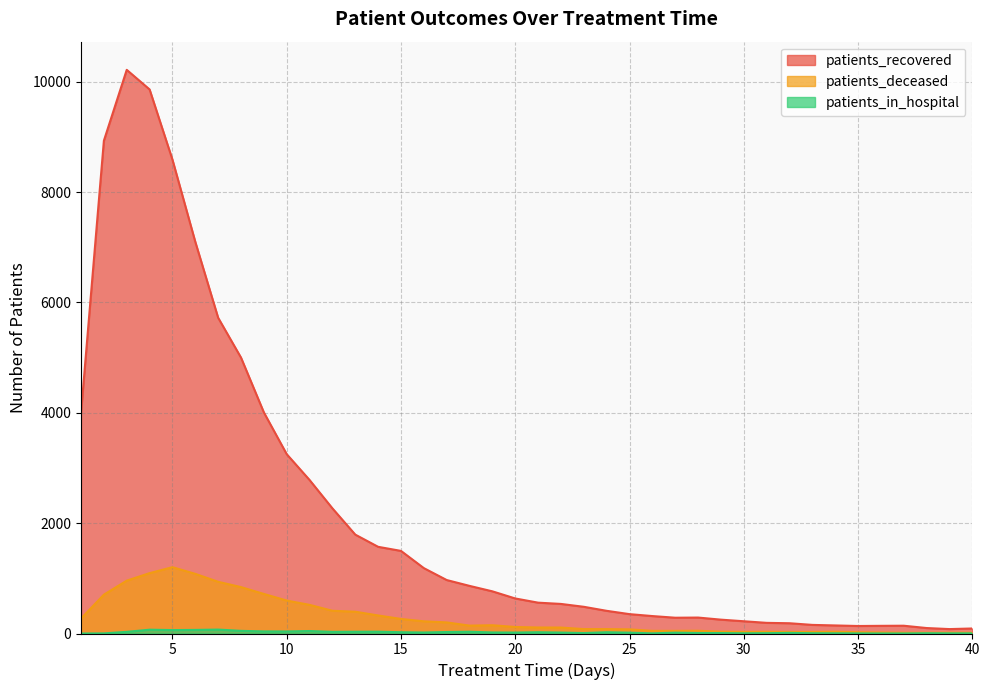

Reading left to right, list all the values displayed in this chart.

patients_recovered: 1=4000	2=8931	3=10215	4=9860	5=8588	6=7098	7=5722	8=5000	9=4007	10=3250	11=2782	12=2268	13=1792	14=1571	15=1497	16=1185	17=969	18=863	19=764	20=635	21=559	22=536	23=484	24=411	25=351	26=316	27=286	28=289	29=251	30=222	31=193	32=186	33=156	34=146	35=136	36=139	37=141	38=99	39=80	40=91
patients_deceased: 1=271	2=704	3=958	4=1094	5=1202	6=1081	7=937	8=841	9=717	10=597	11=519	12=412	13=395	14=327	15=264	16=221	17=201	18=143	19=150	20=118	21=109	22=108	23=80	24=80	25=75	26=48	27=48	28=50	29=33	30=29	31=31	32=28	33=28	34=32	35=23	36=18	37=14	38=14	39=15	40=14
patients_in_hospital: 1=0	2=2	3=30	4=69	5=62	6=65	7=71	8=48	9=38	10=37	11=45	12=30	13=32	14=33	15=23	16=18	17=27	18=32	19=19	20=17	21=23	22=17	23=8	24=23	25=15	26=3	27=15	28=9	29=8	30=4	31=6	32=11	33=5	34=4	35=2	36=1	37=1	38=5	39=3	40=3